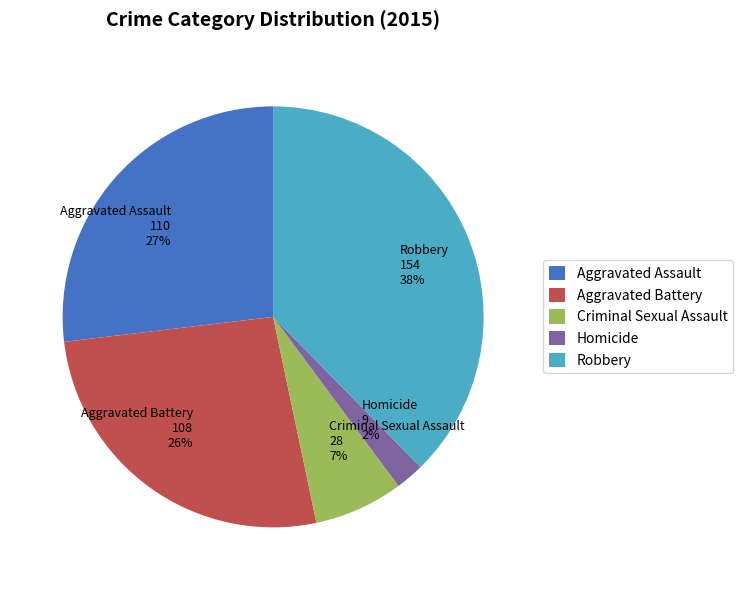

Is there a majority slice in this chart?

No